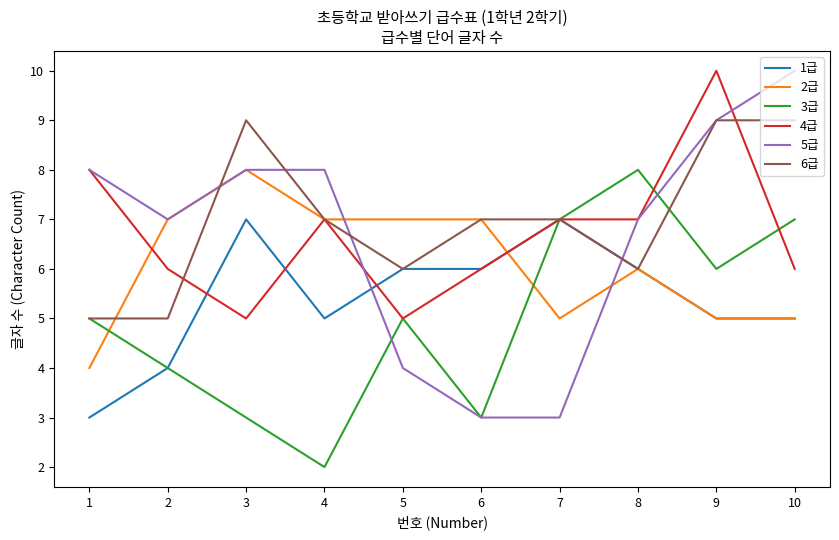

Which series has the widest spread of values?

5급